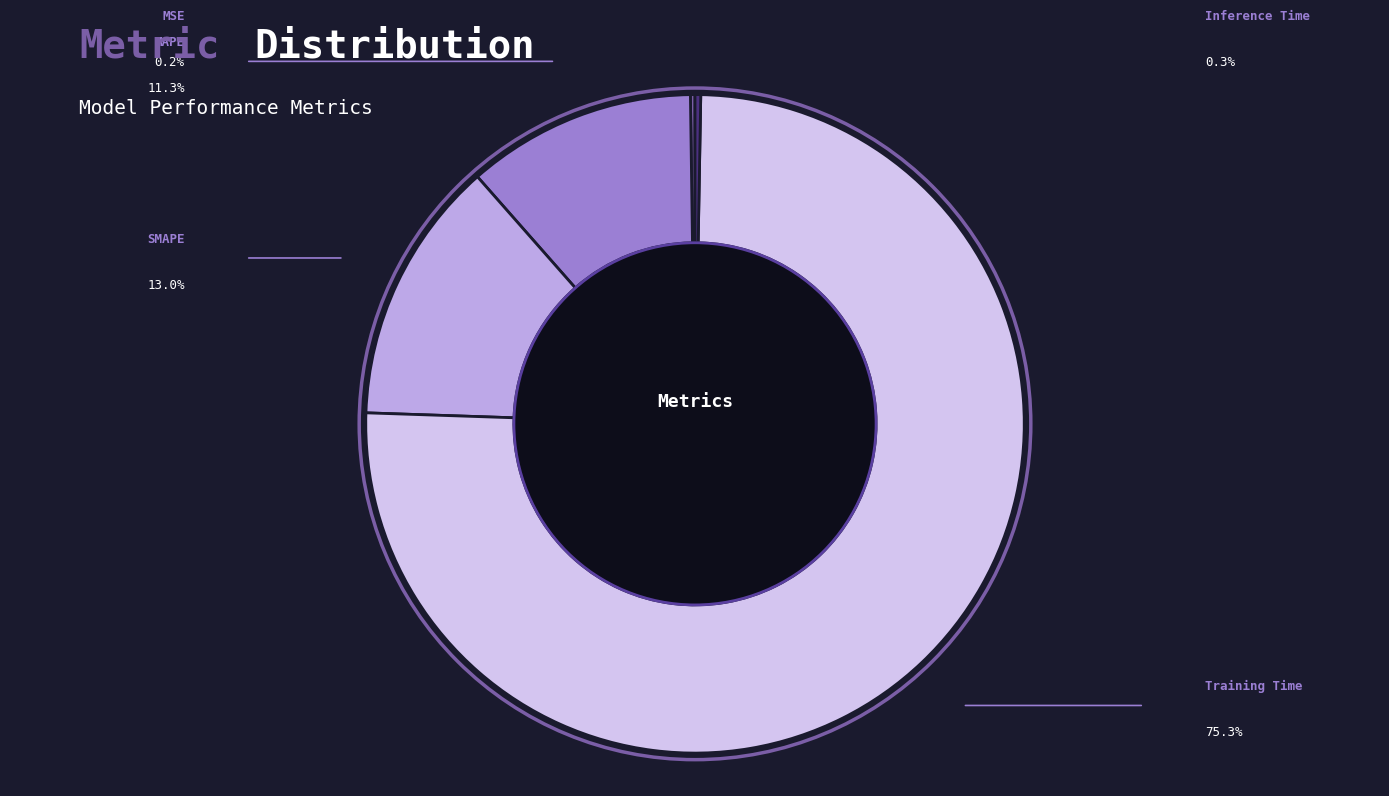

How many slices are in this pie chart?

5